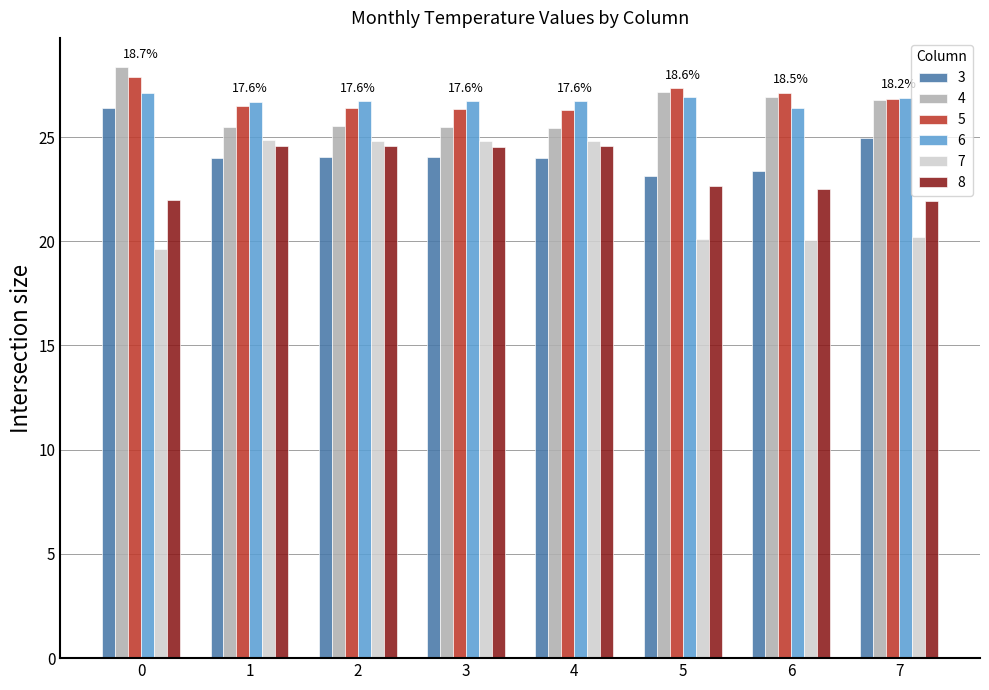

What is the total value across all series at 0?

151.3